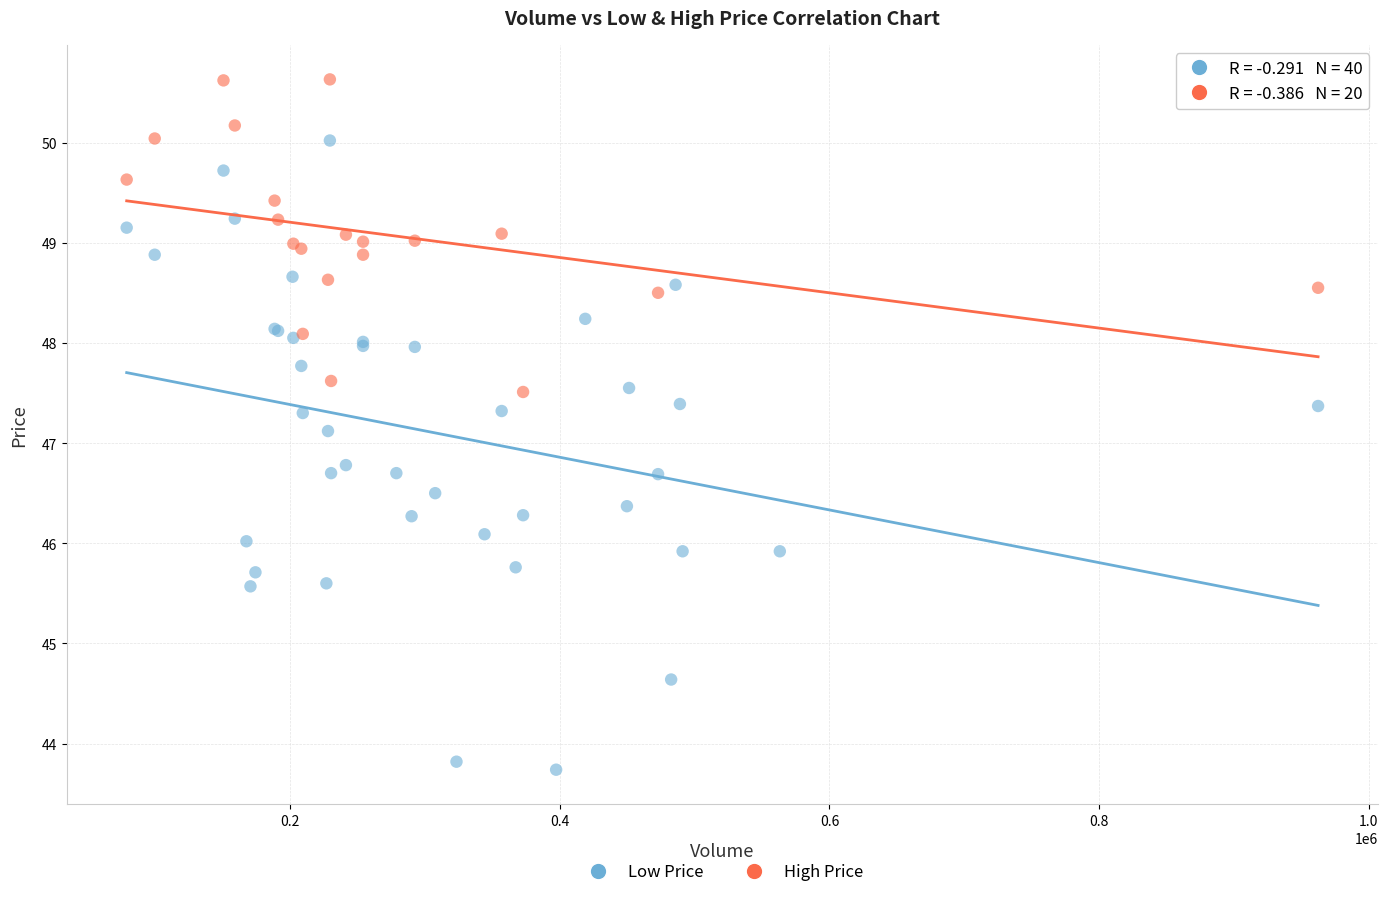

Which series has the widest spread of Y values?

Low Price